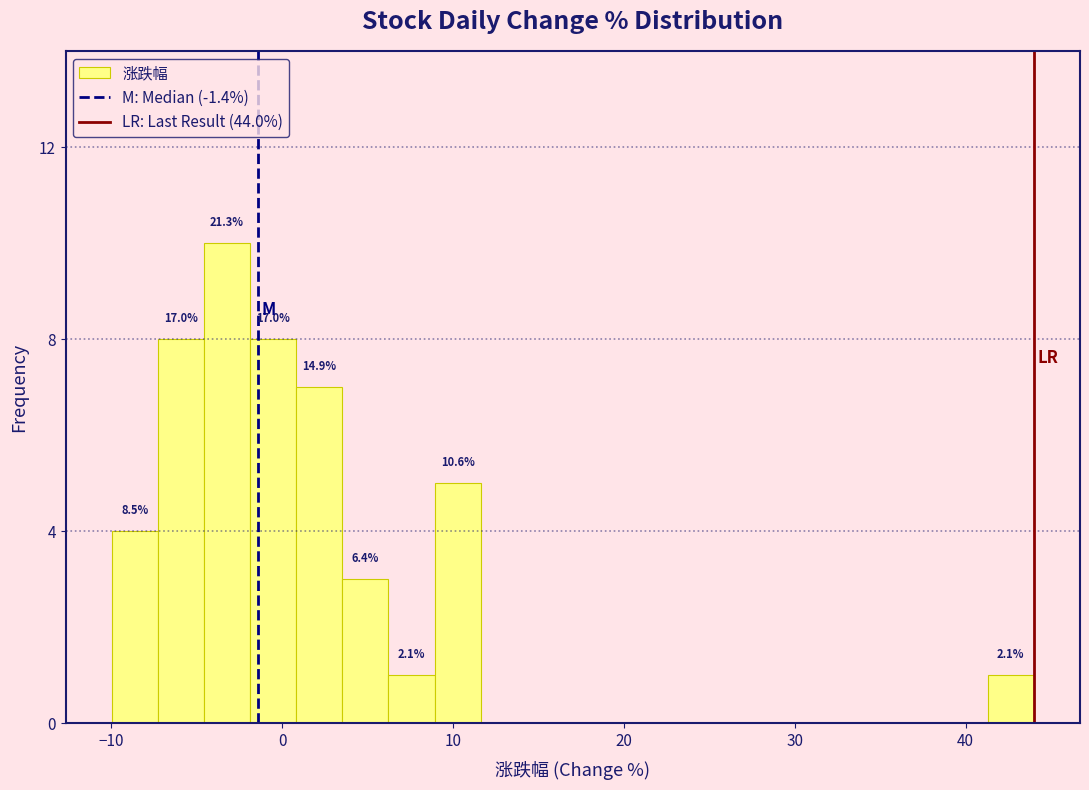

Around what value on the x-axis is the tallest bar? Give the approximate position of its centre, as read against the axis.

-3